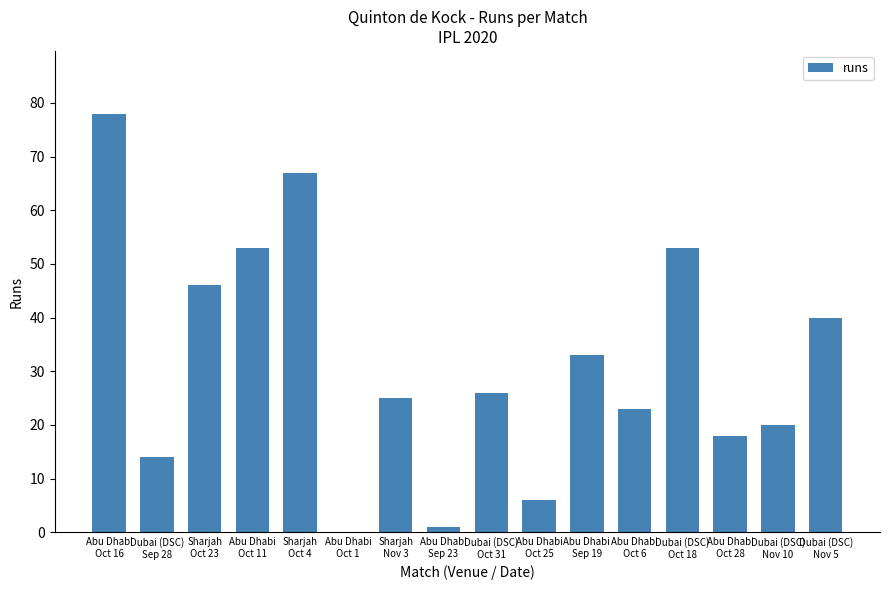

Are the bars horizontal?

No